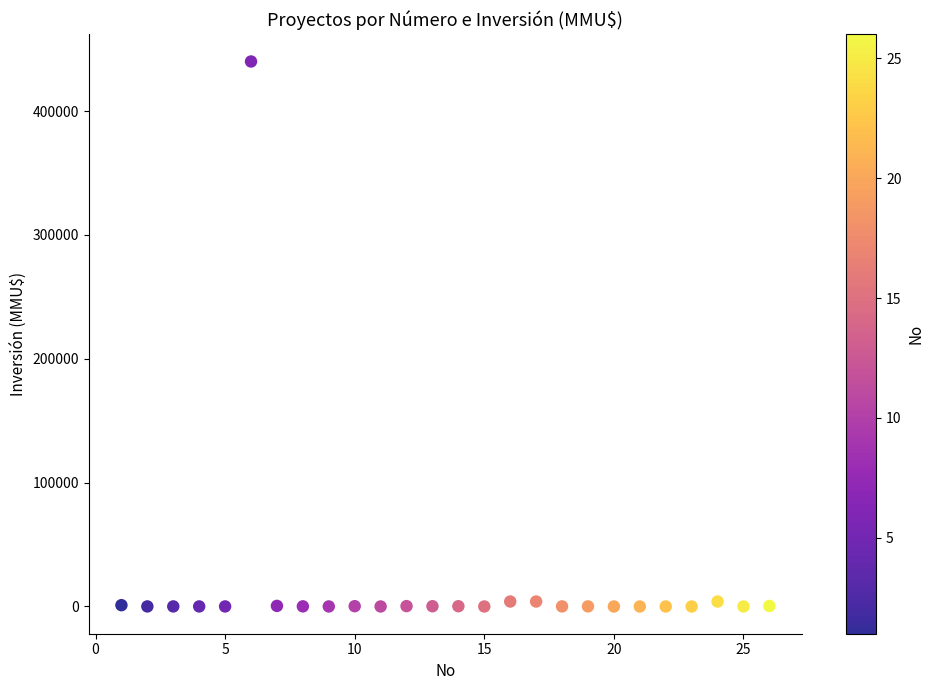

What is the range of Y values (max minus min)?

440000